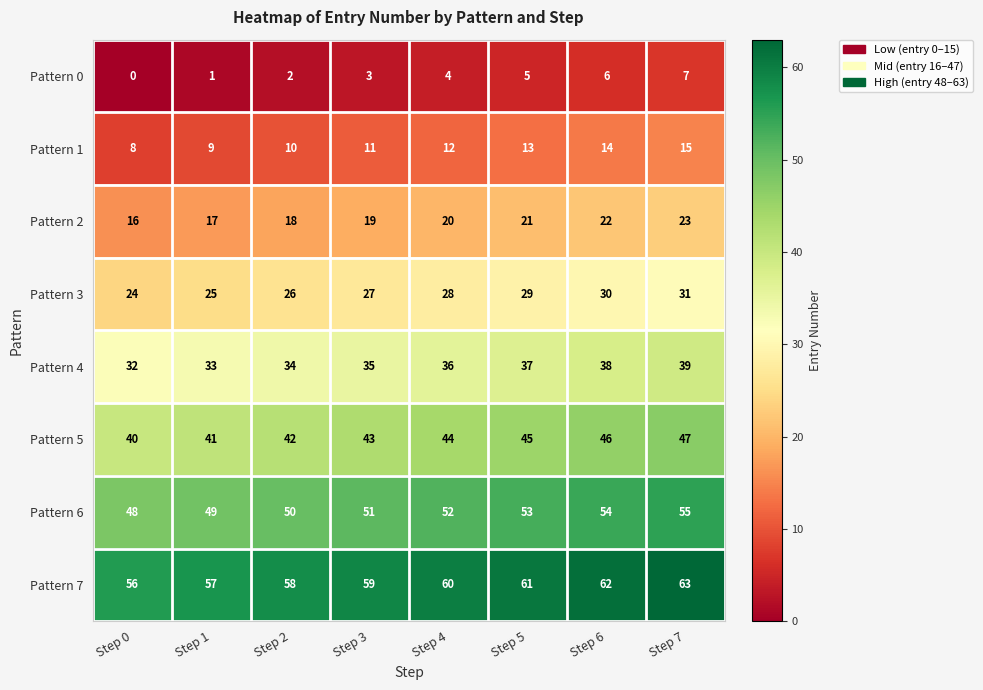

At Step 4, list the series in order from largest to smallest.

Pattern 7, Pattern 6, Pattern 5, Pattern 4, Pattern 3, Pattern 2, Pattern 1, Pattern 0